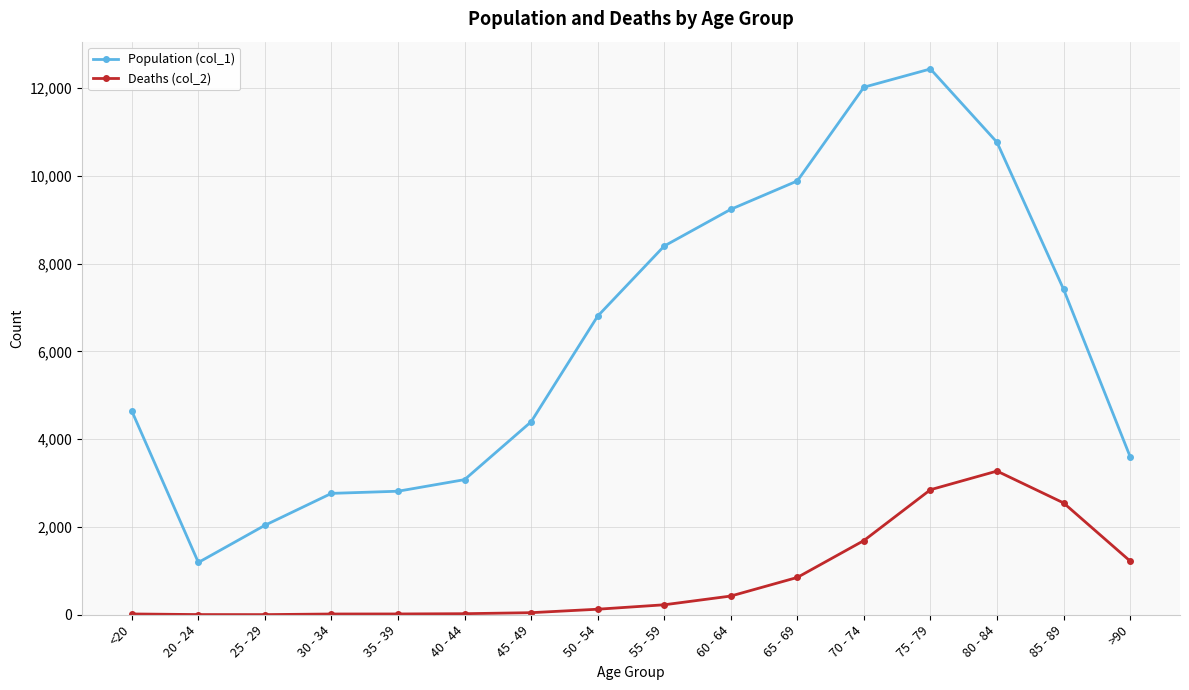

What is the average value of the Population (col_1) series?

6343